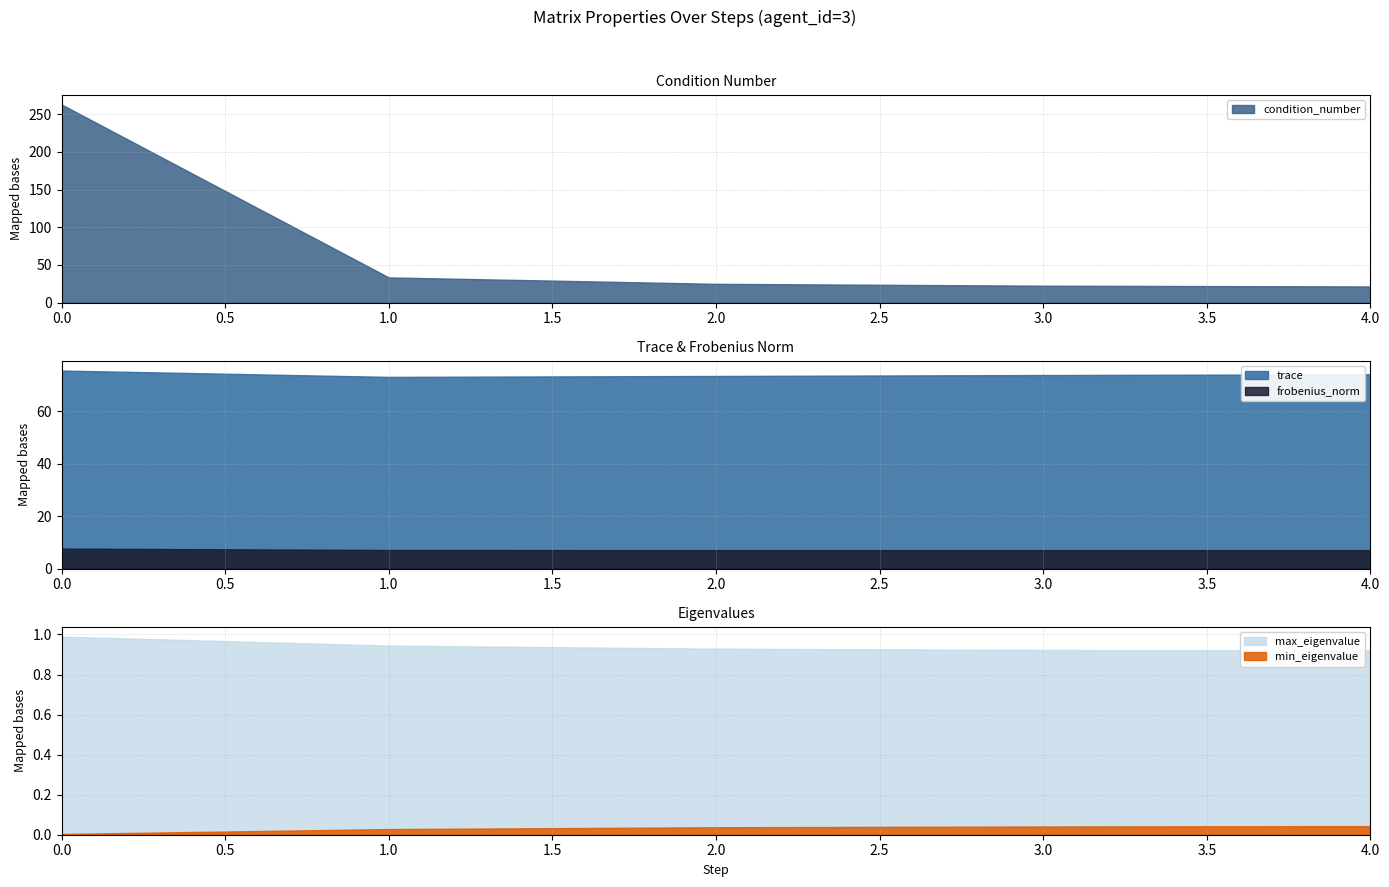

Where is trace nearest to the value 74?

4